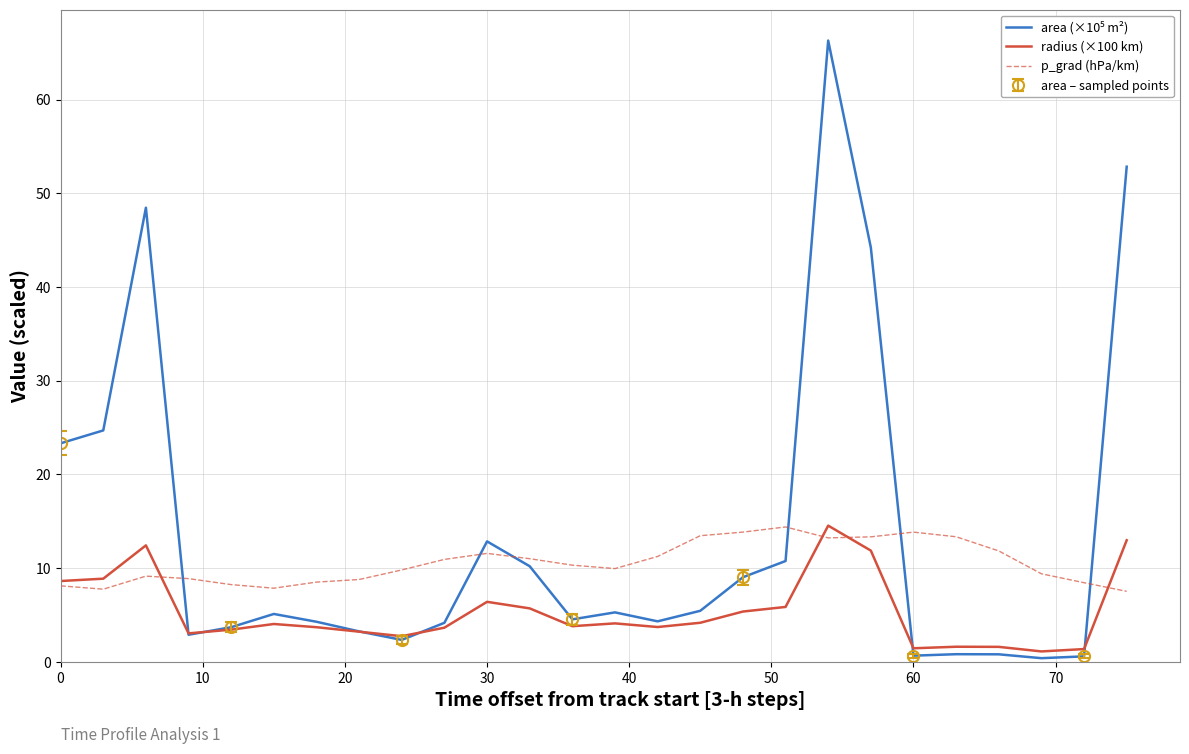

What is the highest value of the p_grad (hPa/km) series?

14.4